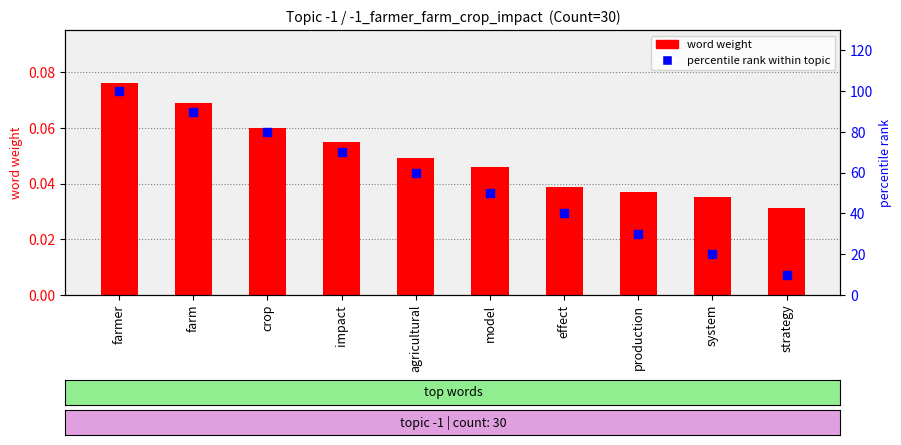

Which series has the widest spread of Y values?

percentile rank within topic